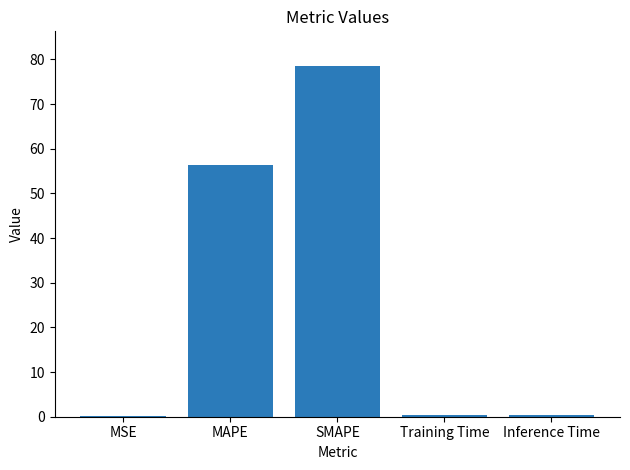

What is the approximate value at SMAPE?

78.4